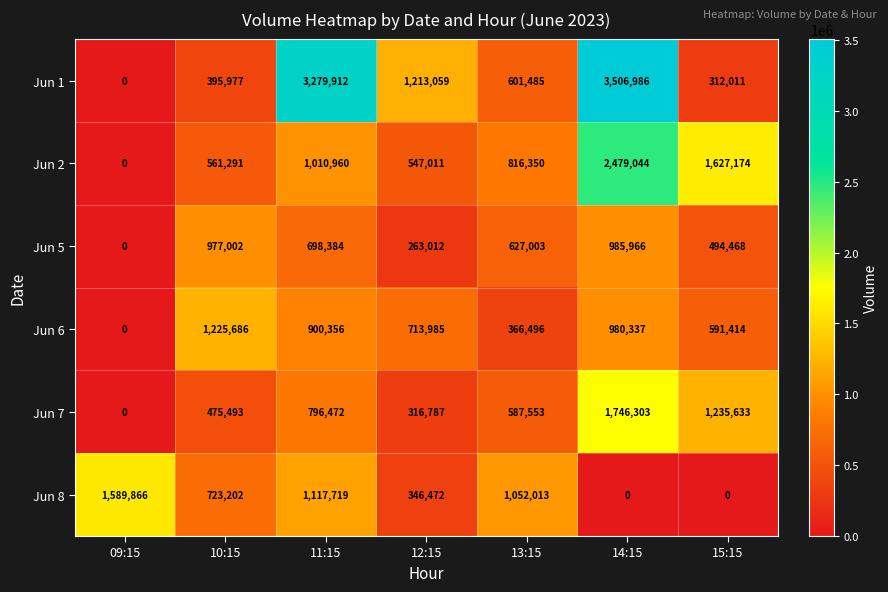

What is the total value across all series at 13:15?

4050900